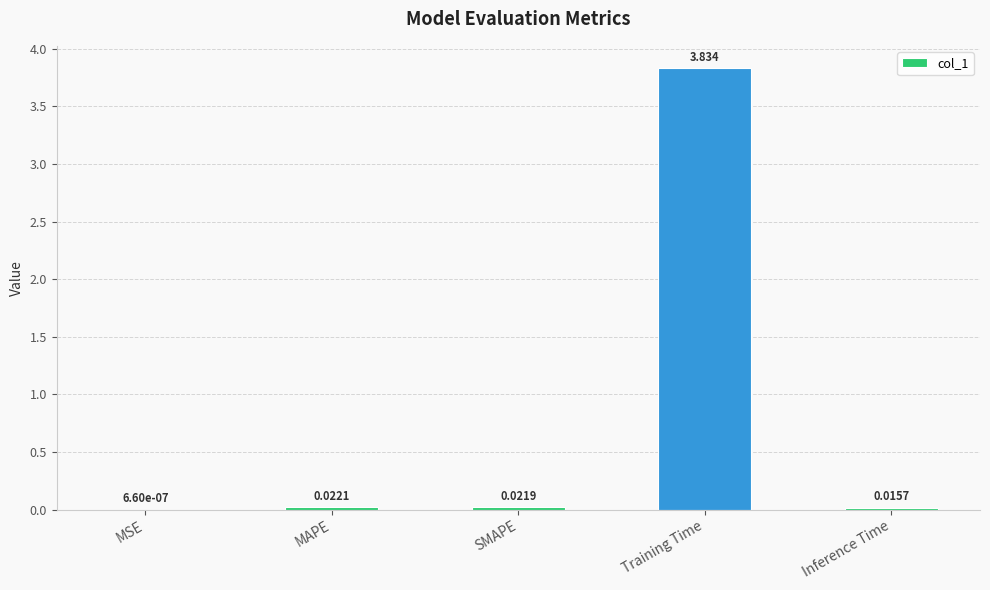

What is the sum of all values?

3.9